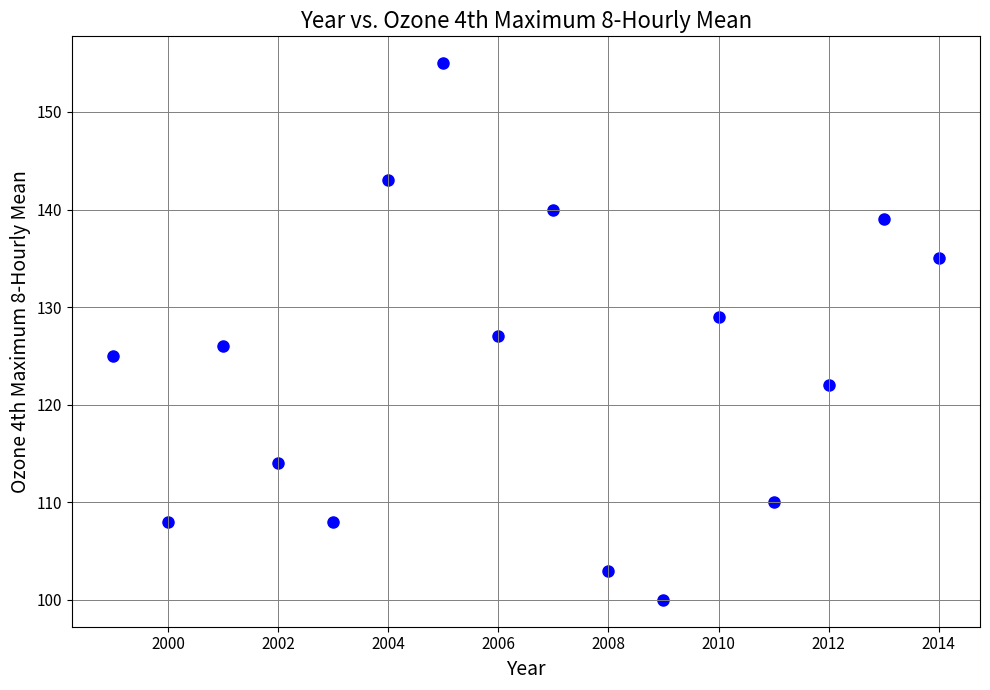

What is the range of X values (max minus min)?

15